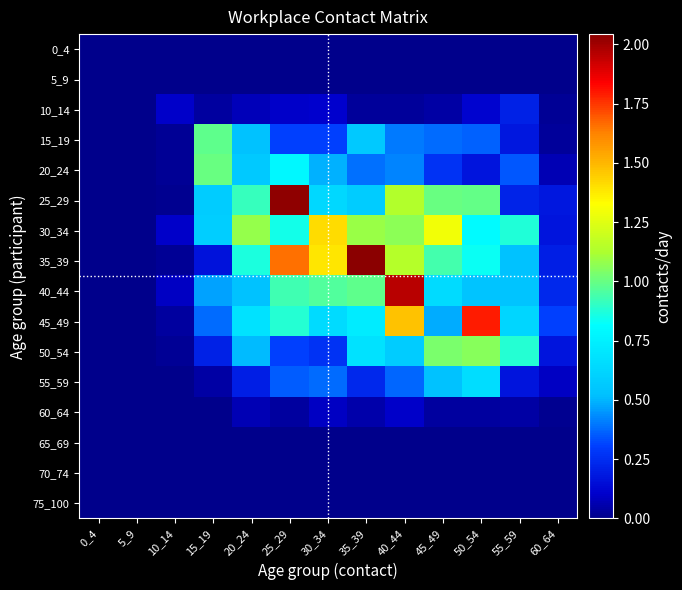

Reading left to right, what are all the values shown in this chart?

0_4: 0_4=0.0	5_9=0.0	10_14=0.0	15_19=0.0	20_24=0.0	25_29=0.0	30_34=0.0	35_39=0.0	40_44=0.0	45_49=0.0	50_54=0.0	55_59=0.0	60_64=0.0
5_9: 0_4=0.0	5_9=0.0	10_14=0.0	15_19=0.0	20_24=0.0	25_29=0.0	30_34=0.0	35_39=0.0	40_44=0.0	45_49=0.0	50_54=0.0	55_59=0.0	60_64=0.0
10_14: 0_4=0.0	5_9=0.0	10_14=0.1	15_19=0.0	20_24=0.1	25_29=0.1	30_34=0.1	35_39=0.0	40_44=0.0	45_49=0.0	50_54=0.1	55_59=0.2	60_64=0.0
15_19: 0_4=0.0	5_9=0.0	10_14=0.0	15_19=1.0	20_24=0.5	25_29=0.3	30_34=0.3	35_39=0.6	40_44=0.4	45_49=0.4	50_54=0.4	55_59=0.2	60_64=0.0
20_24: 0_4=0.0	5_9=0.0	10_14=0.0	15_19=1.0	20_24=0.6	25_29=0.8	30_34=0.5	35_39=0.4	40_44=0.4	45_49=0.3	50_54=0.2	55_59=0.3	60_64=0.1
25_29: 0_4=0.0	5_9=0.0	10_14=0.0	15_19=0.6	20_24=0.9	25_29=2.0	30_34=0.6	35_39=0.6	40_44=1.1	45_49=1.0	50_54=1.0	55_59=0.2	60_64=0.2
30_34: 0_4=0.0	5_9=0.0	10_14=0.1	15_19=0.6	20_24=1.1	25_29=0.9	30_34=1.4	35_39=1.1	40_44=1.1	45_49=1.3	50_54=0.8	55_59=0.9	60_64=0.2
35_39: 0_4=0.0	5_9=0.0	10_14=0.0	15_19=0.2	20_24=0.9	25_29=1.7	30_34=1.4	35_39=2.0	40_44=1.1	45_49=0.9	50_54=0.8	55_59=0.5	60_64=0.2
40_44: 0_4=0.0	5_9=0.0	10_14=0.1	15_19=0.5	20_24=0.5	25_29=0.9	30_34=1.0	35_39=1.0	40_44=2.0	45_49=0.6	50_54=0.5	55_59=0.5	60_64=0.2
45_49: 0_4=0.0	5_9=0.0	10_14=0.0	15_19=0.4	20_24=0.7	25_29=0.9	30_34=0.6	35_39=0.7	40_44=1.5	45_49=0.5	50_54=1.8	55_59=0.6	60_64=0.3
50_54: 0_4=0.0	5_9=0.0	10_14=0.0	15_19=0.2	20_24=0.5	25_29=0.3	30_34=0.3	35_39=0.7	40_44=0.6	45_49=1.0	50_54=1.1	55_59=0.9	60_64=0.2
55_59: 0_4=0.0	5_9=0.0	10_14=0.0	15_19=0.0	20_24=0.2	25_29=0.4	30_34=0.4	35_39=0.2	40_44=0.4	45_49=0.5	50_54=0.7	55_59=0.2	60_64=0.1
60_64: 0_4=0.0	5_9=0.0	10_14=0.0	15_19=0.0	20_24=0.1	25_29=0.0	30_34=0.1	35_39=0.1	40_44=0.1	45_49=0.0	50_54=0.0	55_59=0.0	60_64=0.0
65_69: 0_4=0.0	5_9=0.0	10_14=0.0	15_19=0.0	20_24=0.0	25_29=0.0	30_34=0.0	35_39=0.0	40_44=0.0	45_49=0.0	50_54=0.0	55_59=0.0	60_64=0.0
70_74: 0_4=0.0	5_9=0.0	10_14=0.0	15_19=0.0	20_24=0.0	25_29=0.0	30_34=0.0	35_39=0.0	40_44=0.0	45_49=0.0	50_54=0.0	55_59=0.0	60_64=0.0
75_100: 0_4=0.0	5_9=0.0	10_14=0.0	15_19=0.0	20_24=0.0	25_29=0.0	30_34=0.0	35_39=0.0	40_44=0.0	45_49=0.0	50_54=0.0	55_59=0.0	60_64=0.0